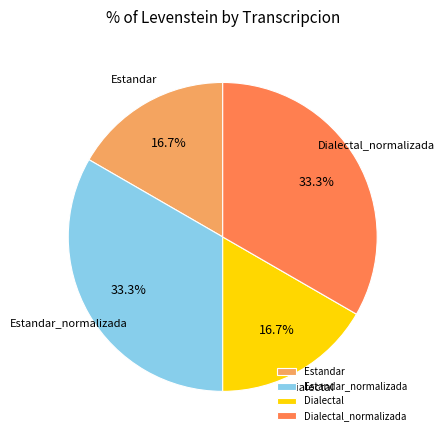

To the nearest percent, what is the difference between the largest and smallest slice percentages?

17%